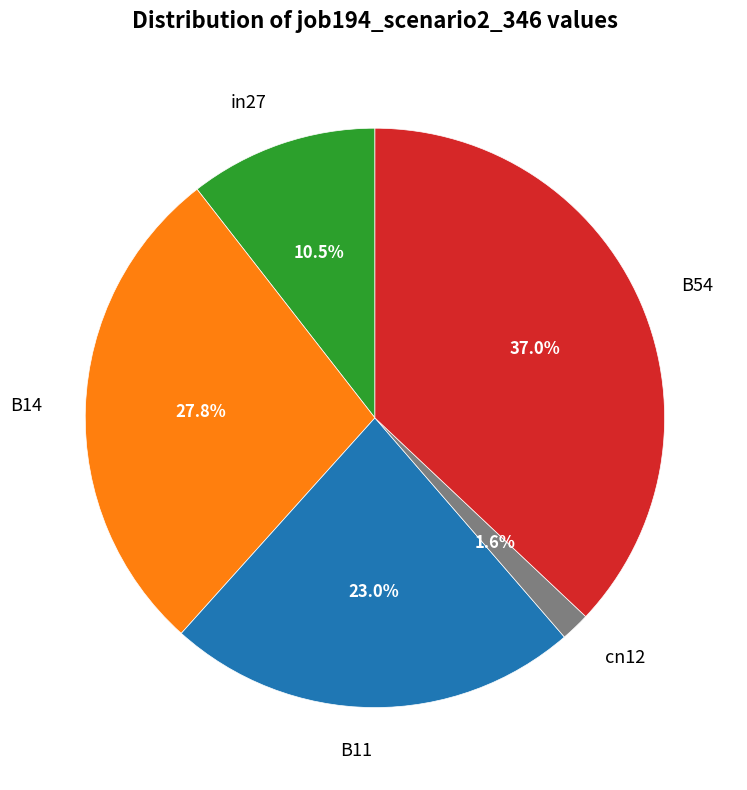

Combined, what portion of the pie is B14 and B54?

64.9%